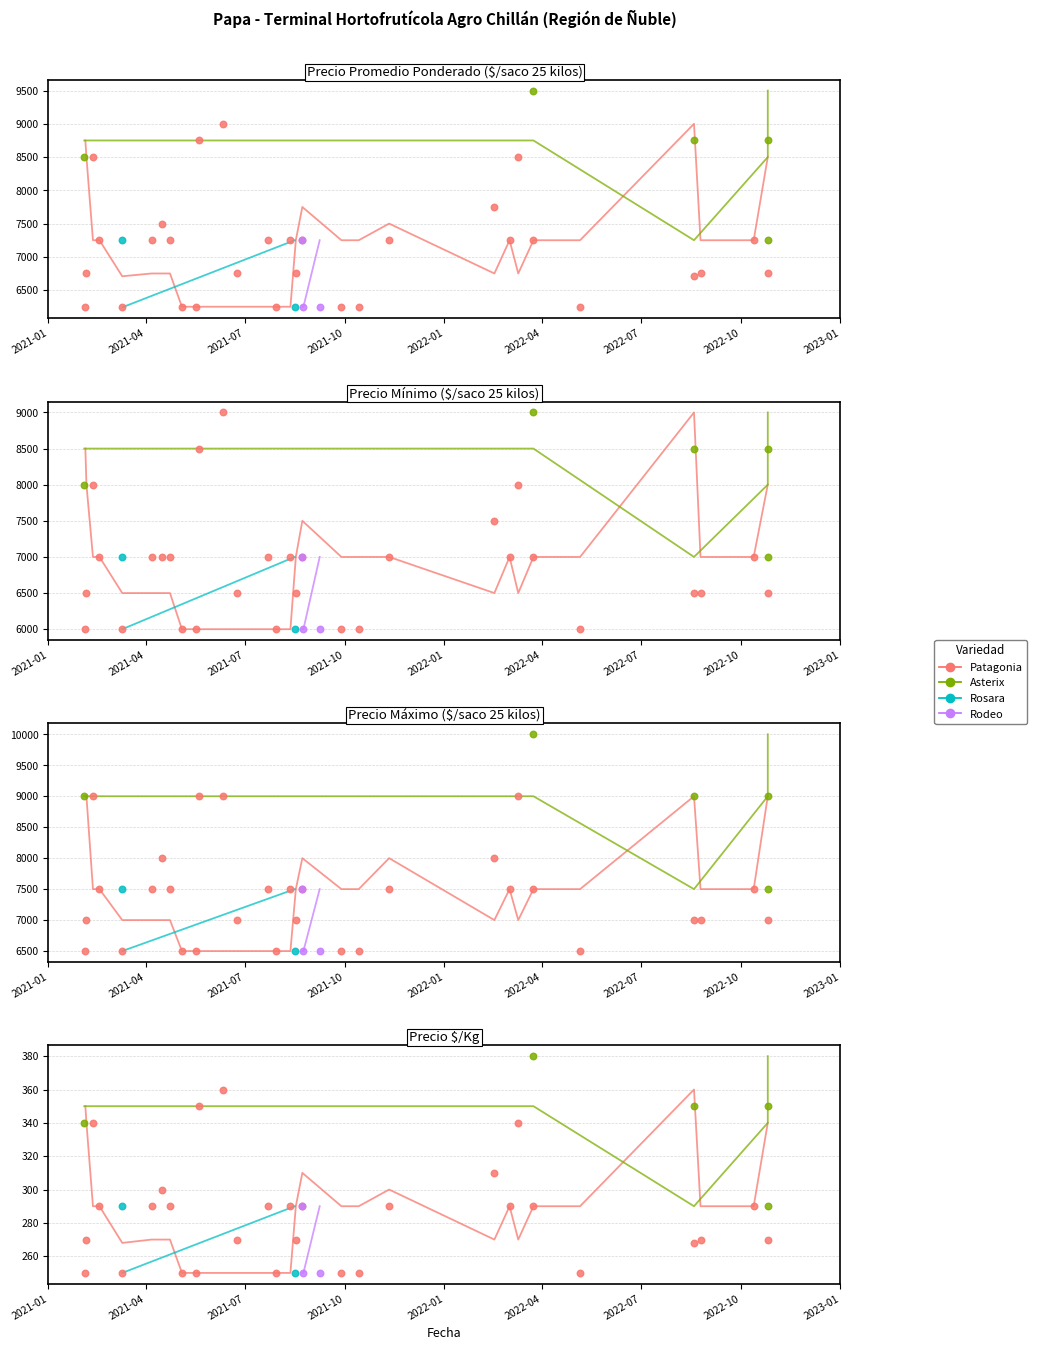

At how many categories does at least one series exceed 3223?

40